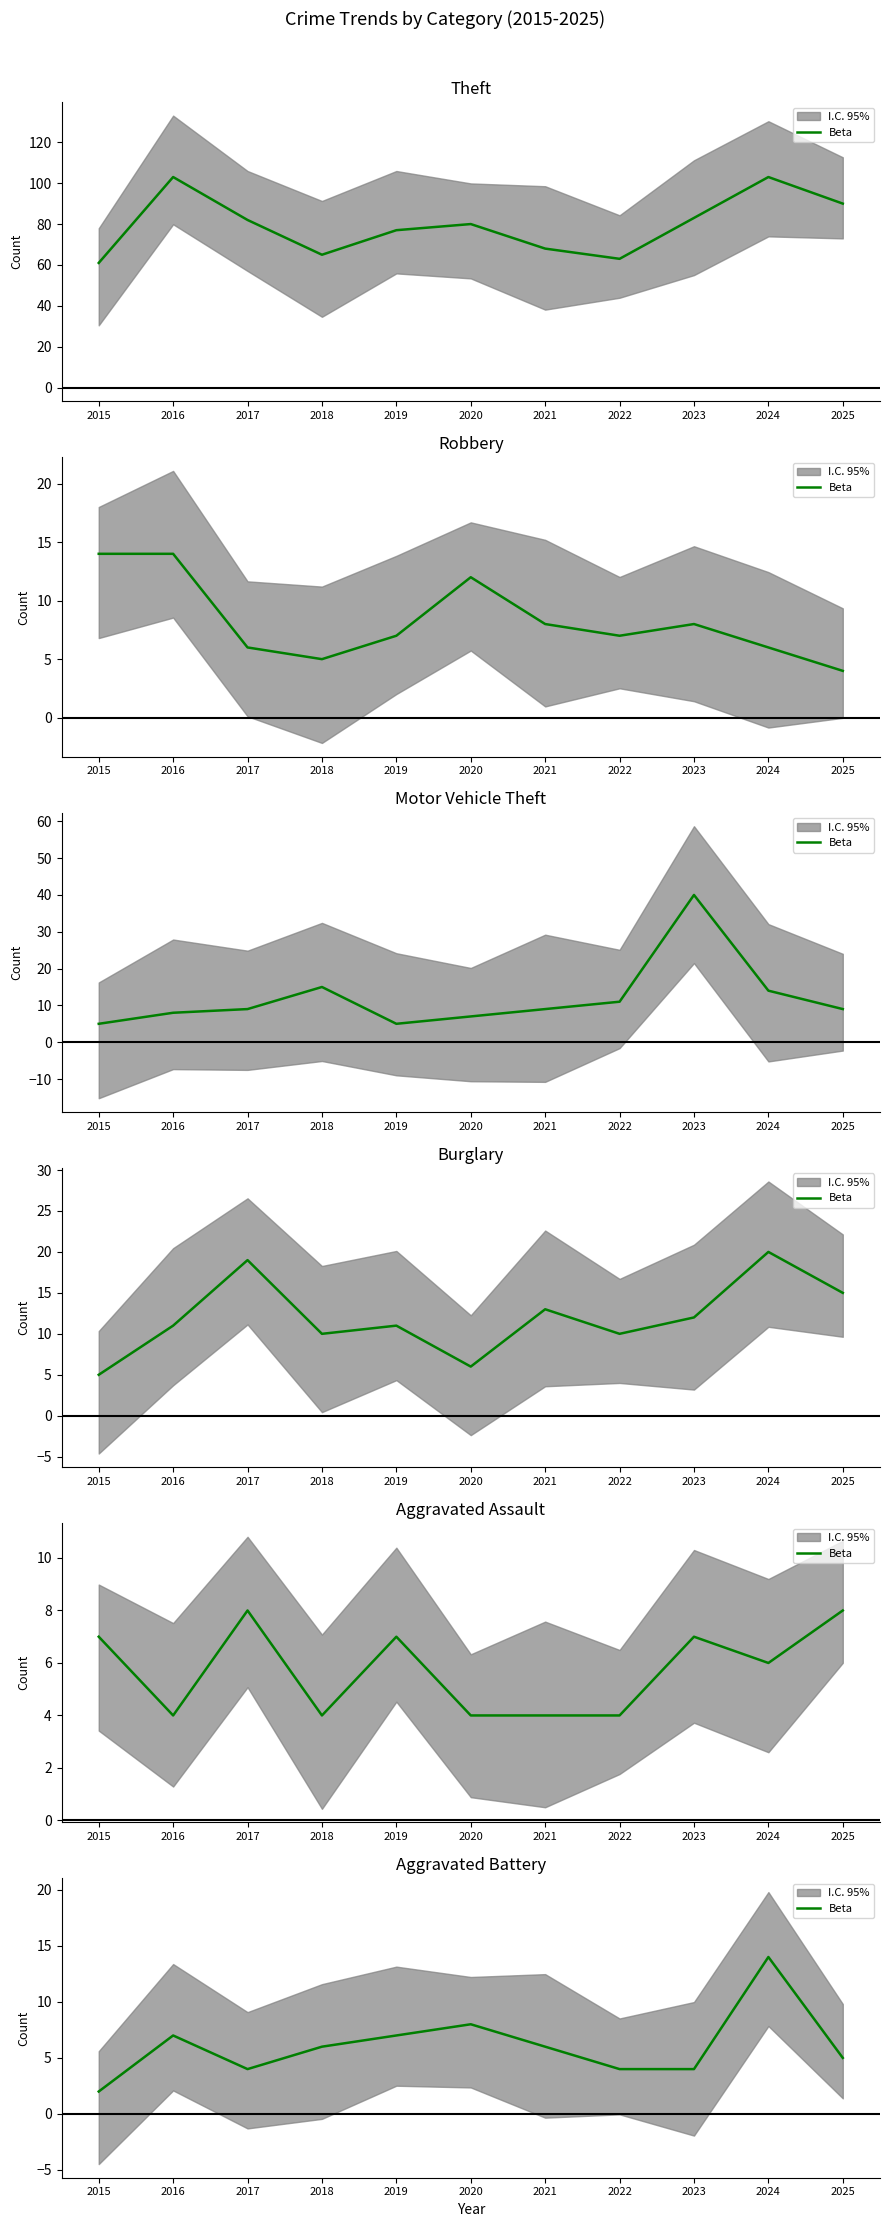

Does the chart display data point markers on the line(s)?

No